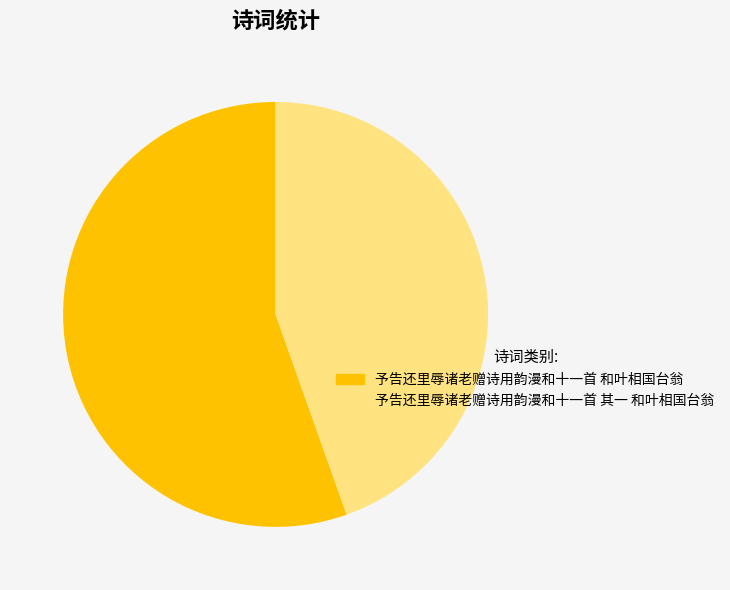

Combined, do 予告还里辱诸老赠诗用韵漫和十一首 和叶相国台翁 and 予告还里辱诸老赠诗用韵漫和十一首 其一 和叶相国台翁 account for over 50%?

Yes